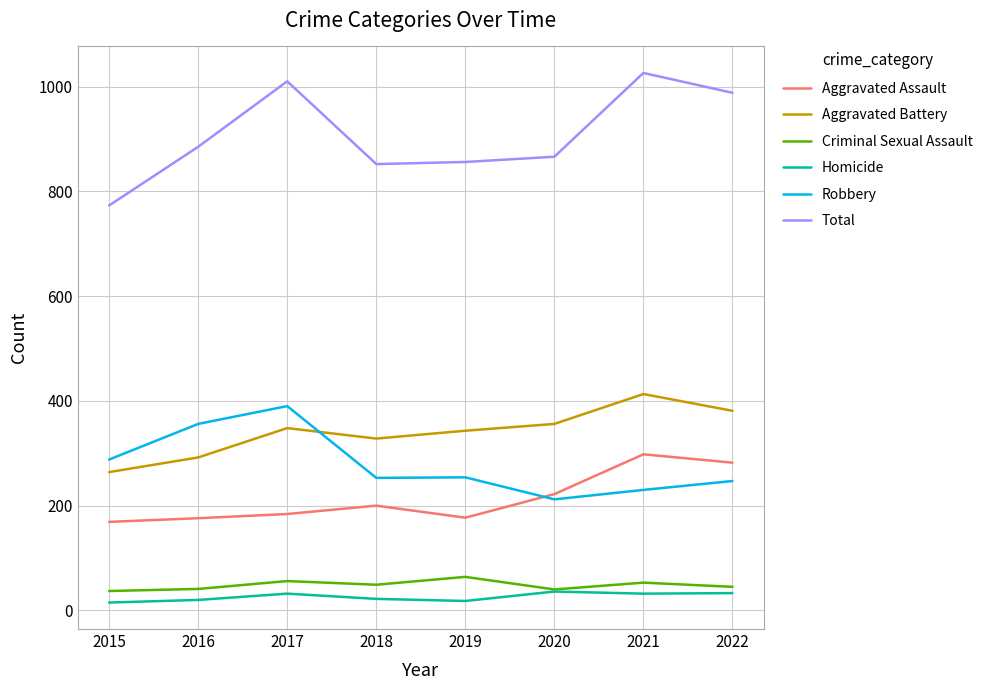

What value does the Total series have at 2022?

988